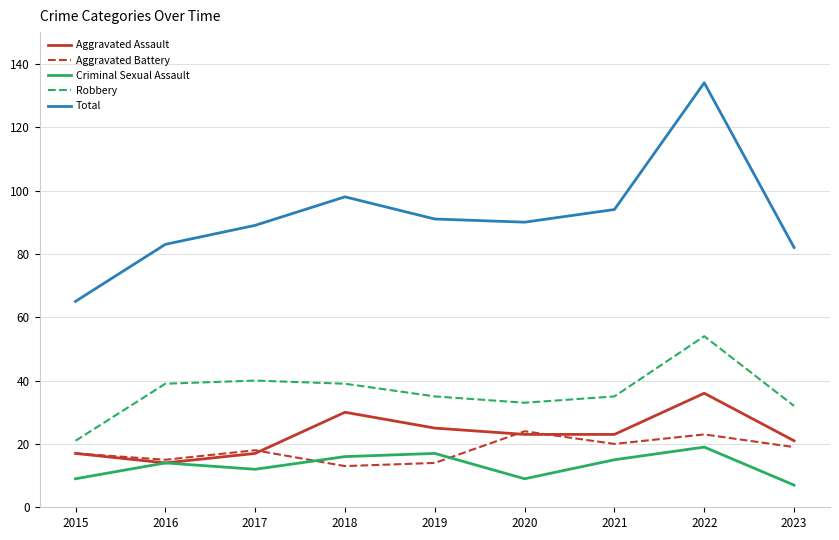

What is the difference between the maximum and minimum values in the Criminal Sexual Assault series?

12